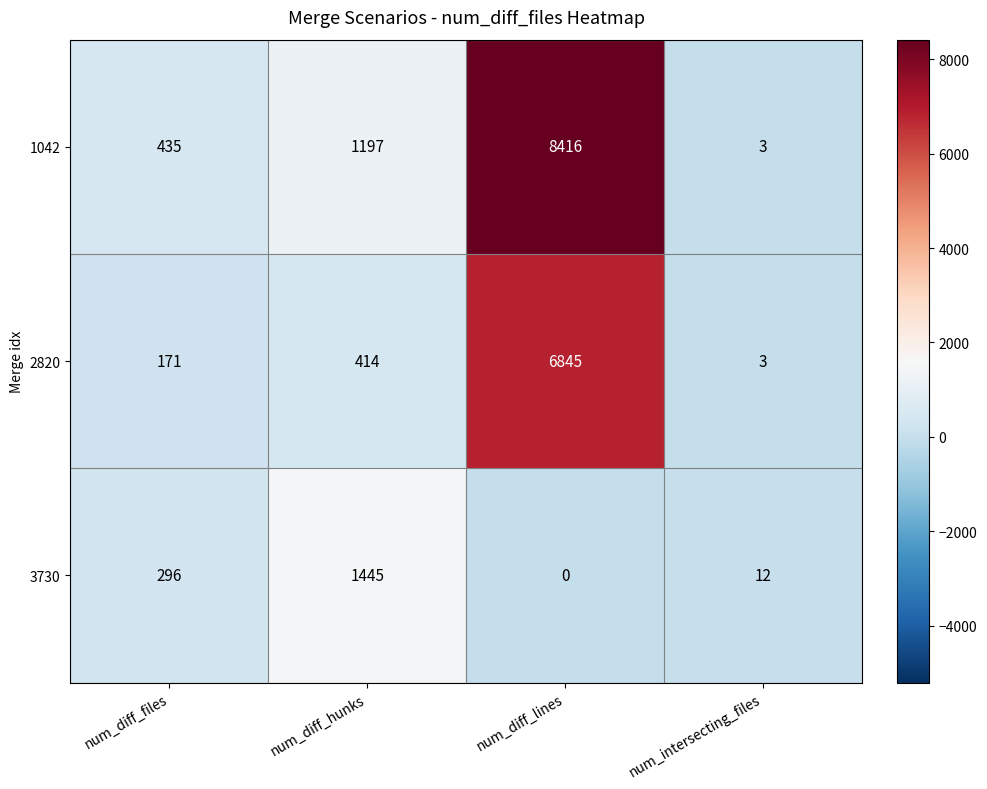

Rank the series at num_diff_lines from lowest to highest value.

3730, 2820, 1042